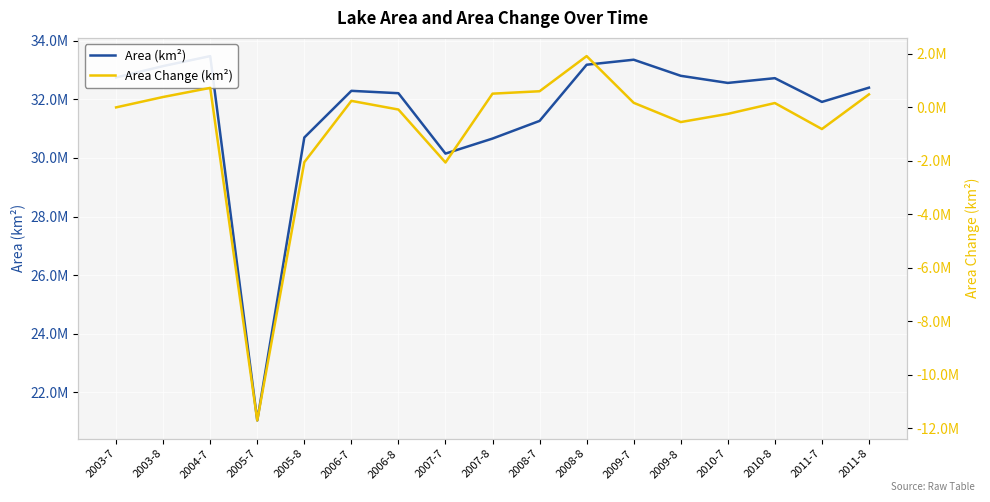

Which series has the largest total across all categories?

Area (km²)